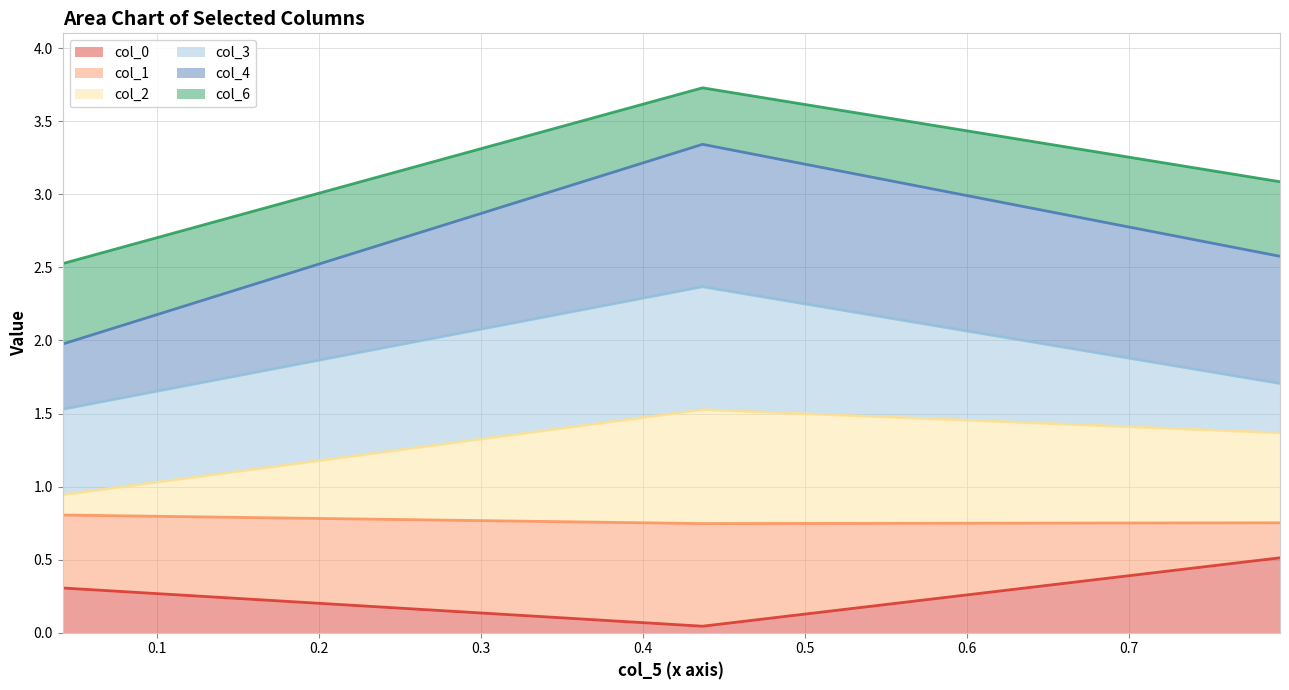

What is the difference between the col_2 values at Row 1 and Row 0?

0.6